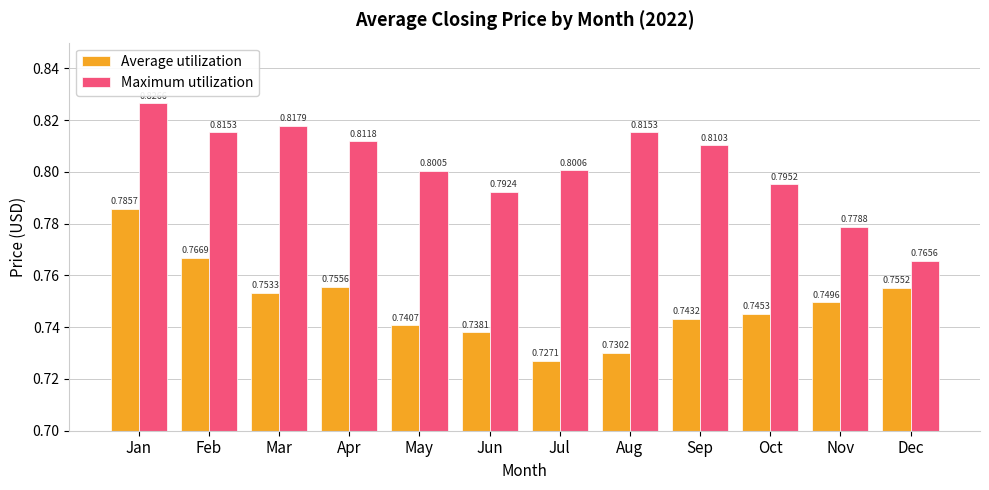

Is it true that Maximum utilization equals 0.8 at Sep?

True